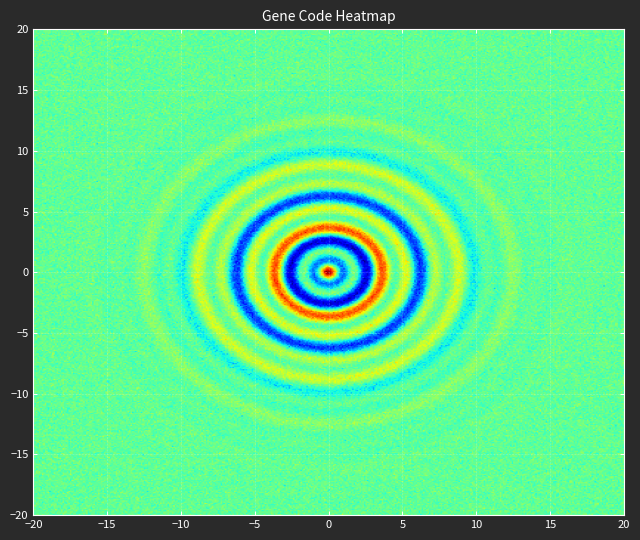

True or false: YP_010183898.1 has a value of 1 at YP_010183895.1.

False